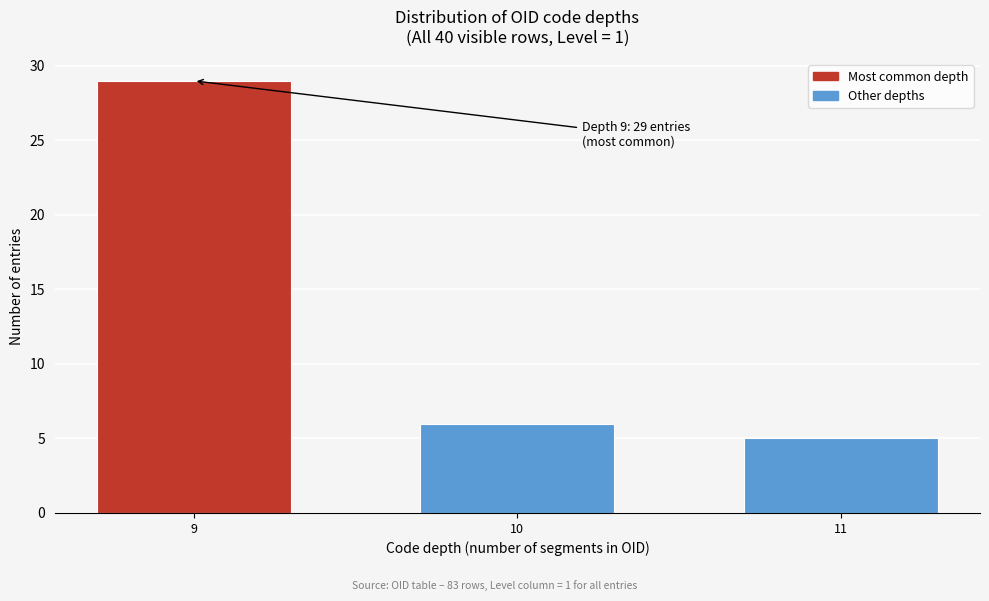

Reading left to right, extract all data points from this chart.

9=29	10=6	11=5